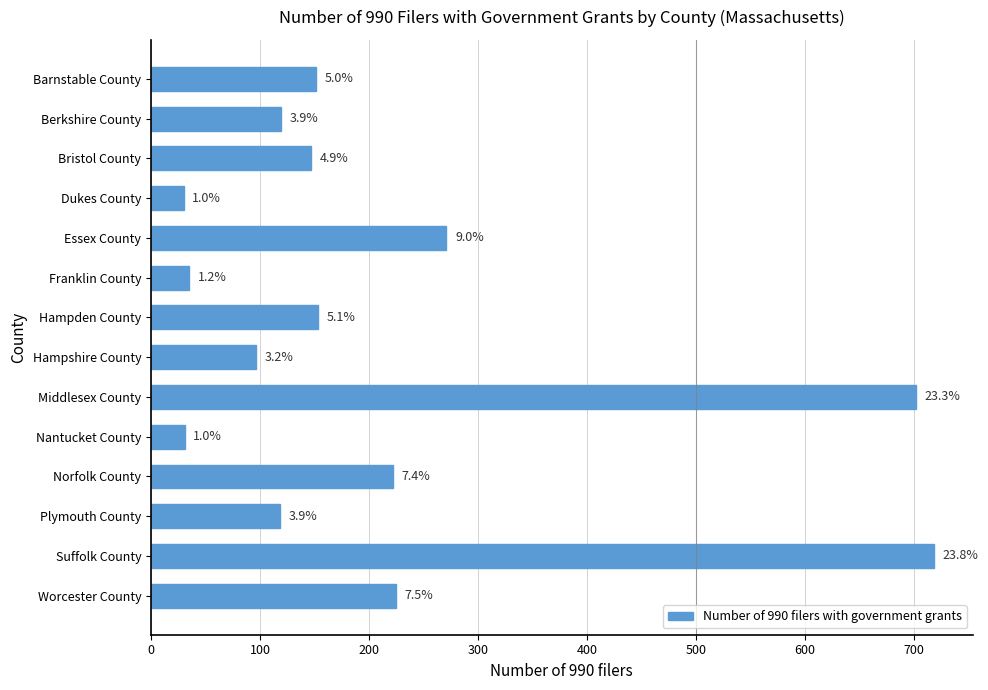

Where is the data nearest to the value 374?

Essex County